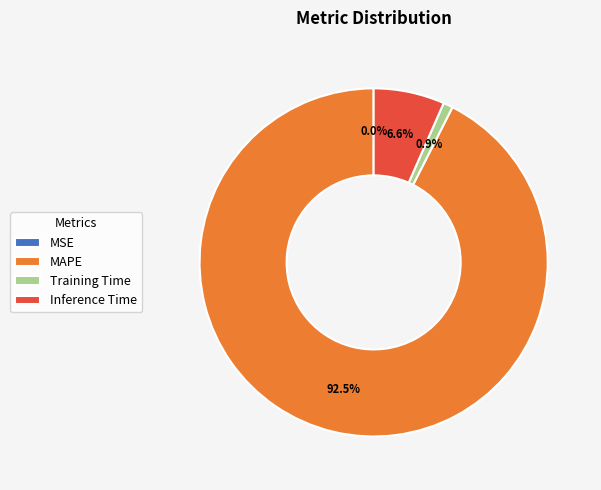

Is there a majority slice in this chart?

Yes